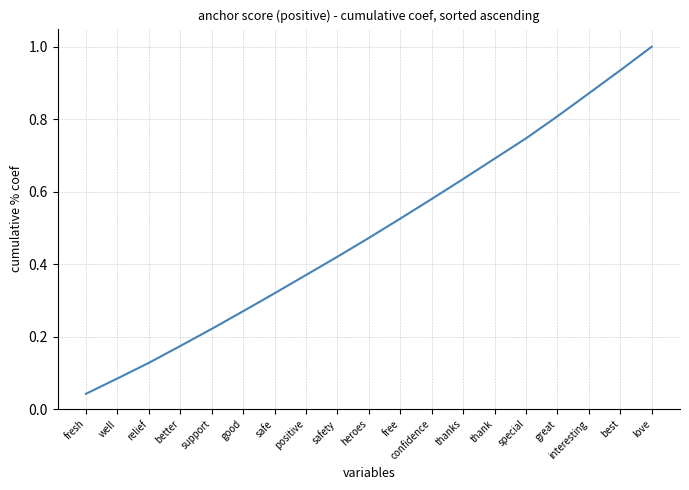

What is the change in value from thank to special?

+0.1